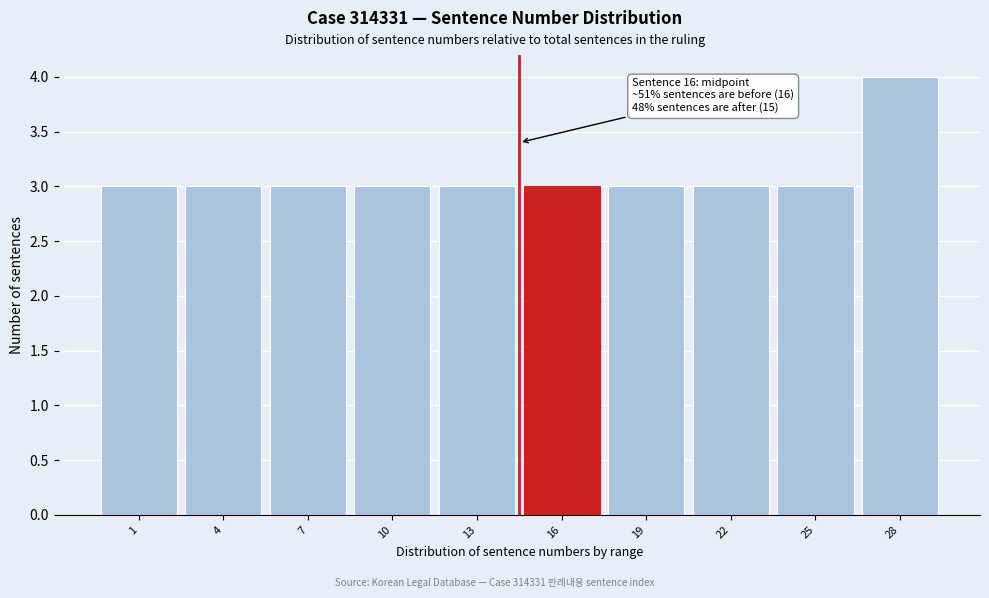

Reading left to right, transcribe all the data shown in this chart.

3	3	3	3	3	3	3	3	3	4